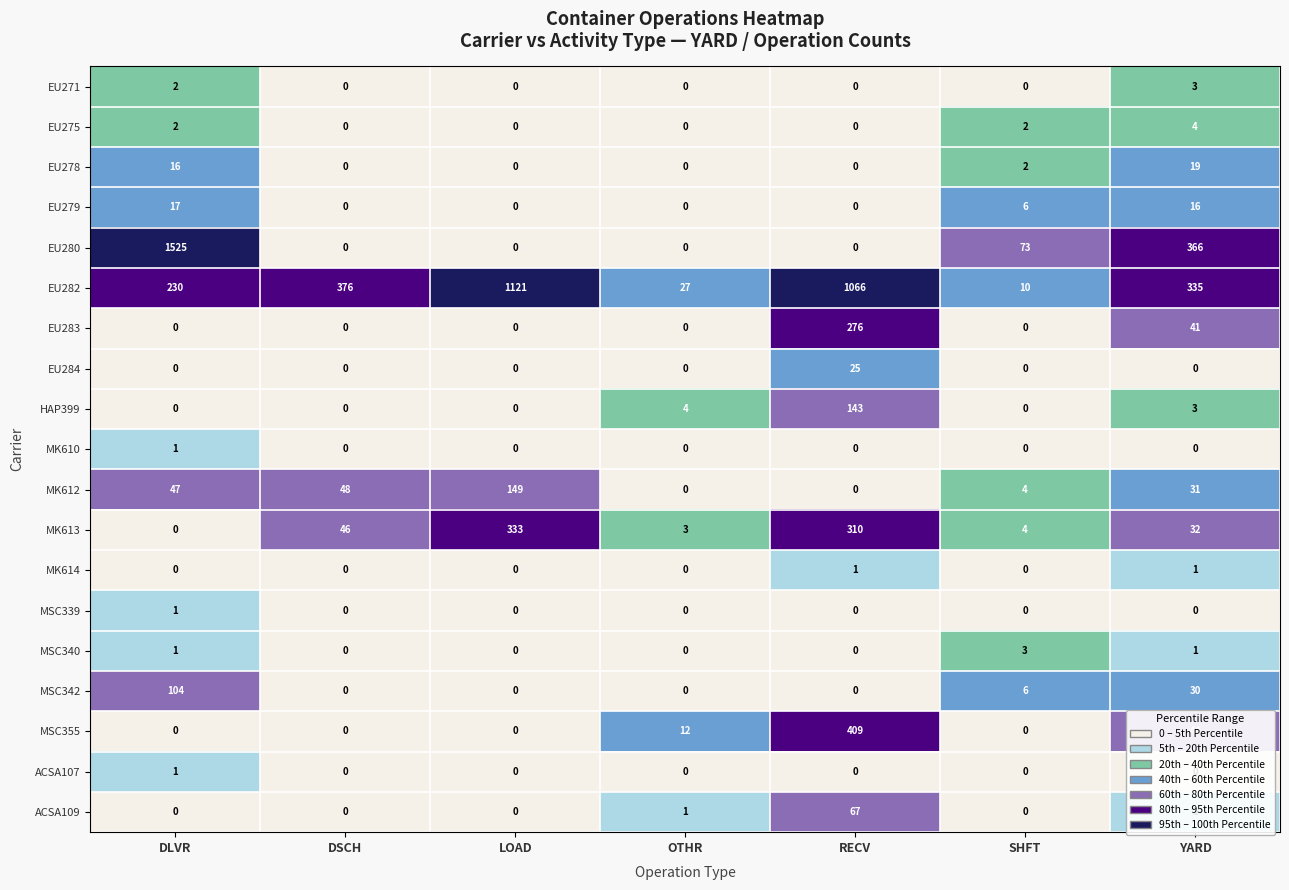

How many categories are shown in the chart?

7